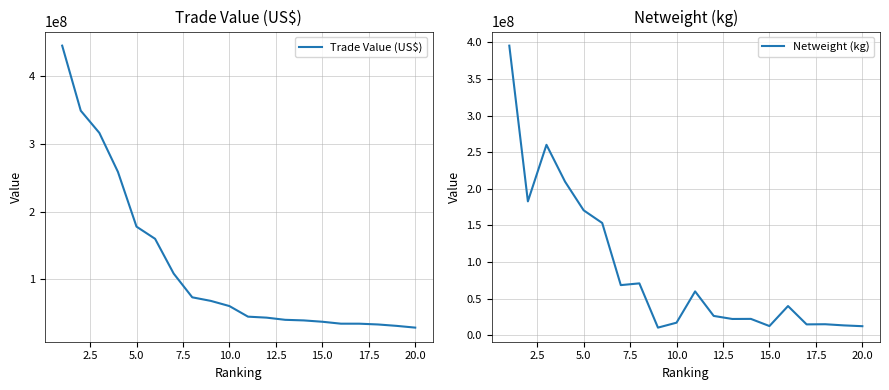

Reading left to right, extract all data points from this chart.

Trade Value (US$): 444668648	348714166	315989954	258500248	177708761	159732025	108465067	73429222	68149052	60521827	44889665	43439065	40233803	39352652	37387701	34528164	34508990	33365683	31297183	28716000
Netweight (kg): 395539221	182808677	260080981	209733599	170630508	153283513	68416493	70785744	10340257	17103571	59825383	26328646	22165996	22280333	12483383	39816778	14767719	14969018	13393264	12288676